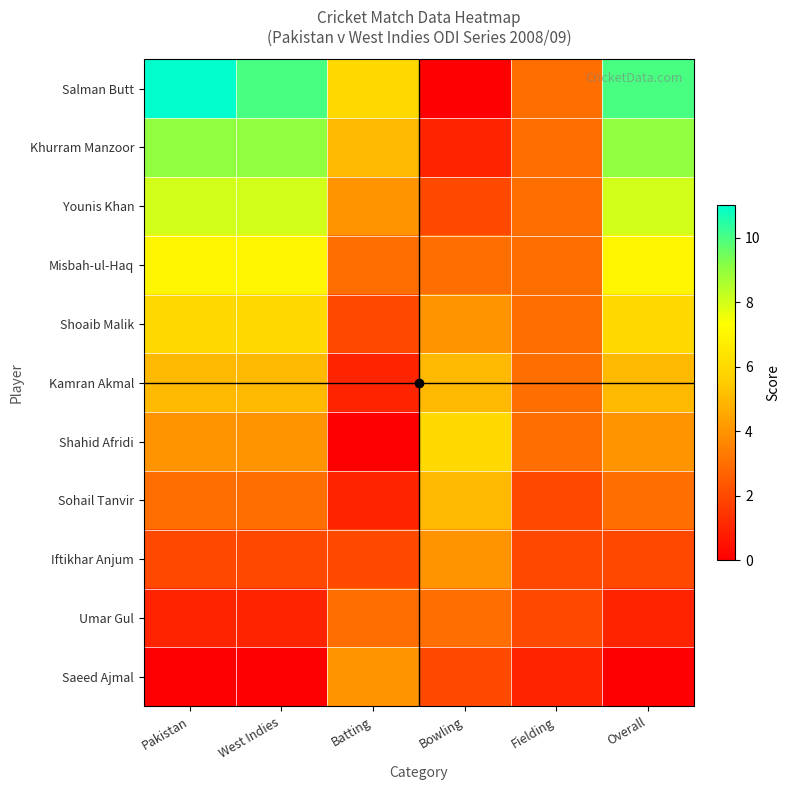

Rank the series by their maximum value, from highest to lowest.

Salman Butt, Khurram Manzoor, Younis Khan, Misbah-ul-Haq, Shoaib Malik, Shahid Afridi, Kamran Akmal, Sohail Tanvir, Iftikhar Anjum, Saeed Ajmal, Umar Gul